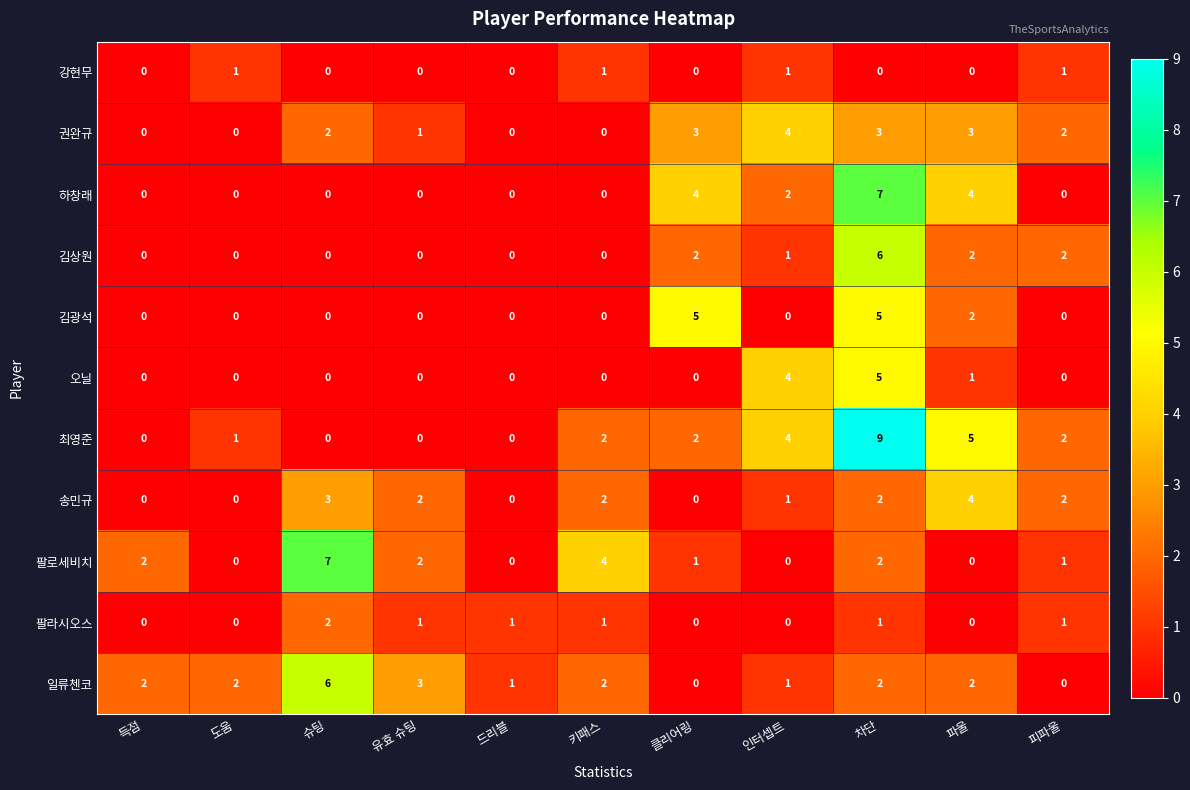

Count the 팔로세비치 values in the range 0 to 2.

9